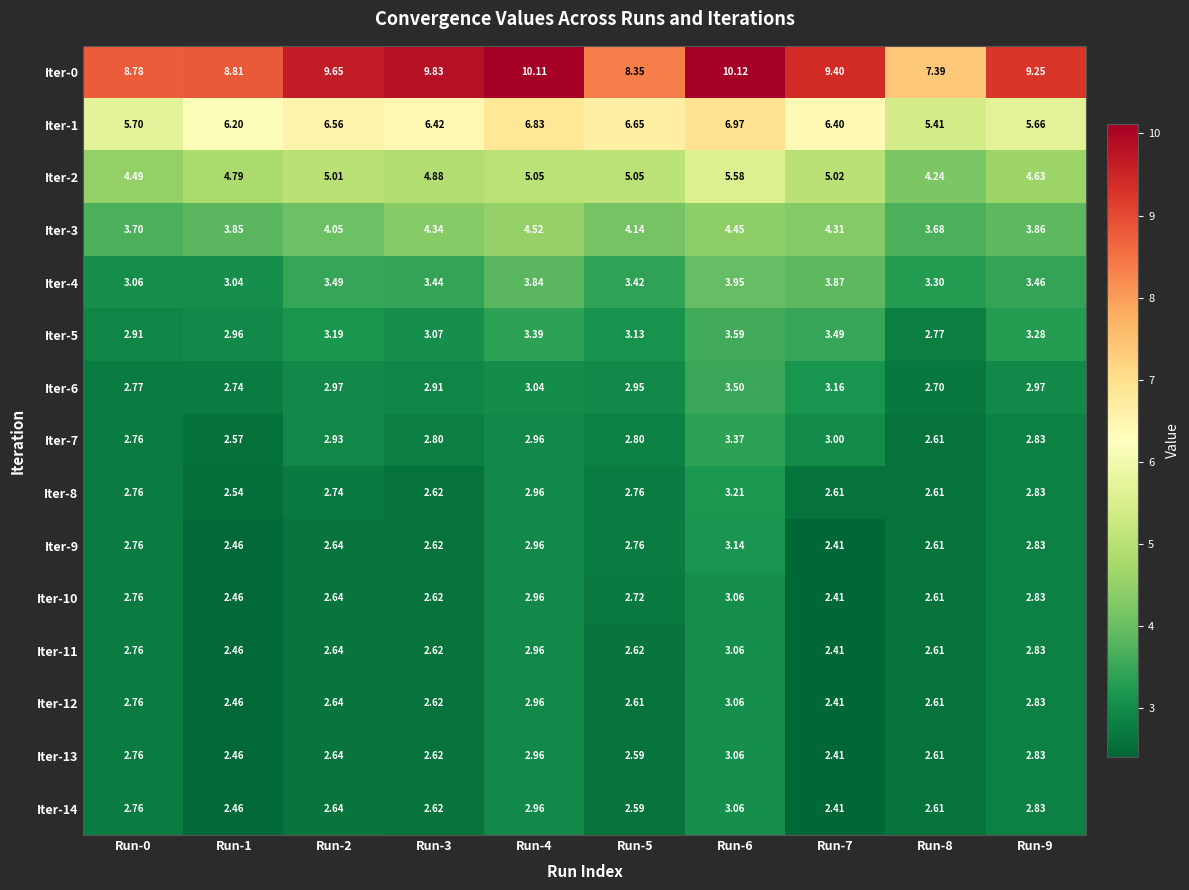

At how many categories does at least one series exceed 3?

10